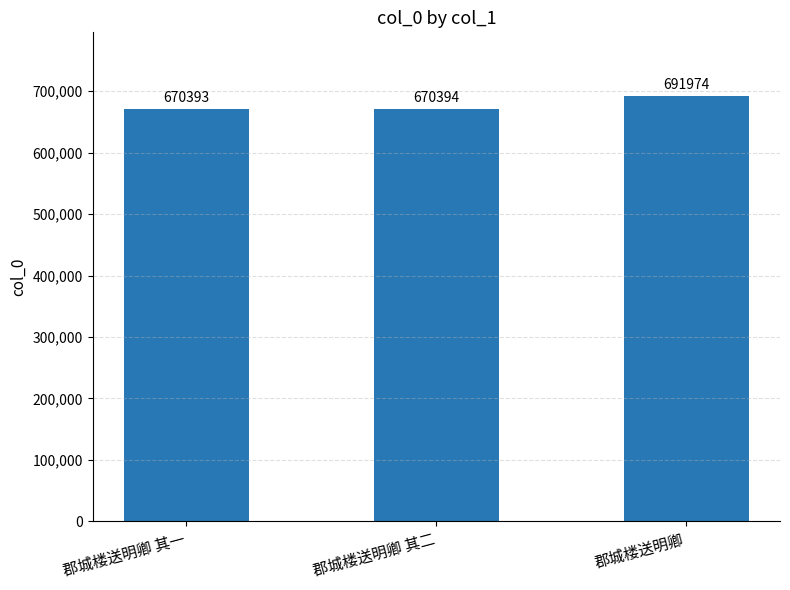

What is the value of the 3rd bar from the left?

691974